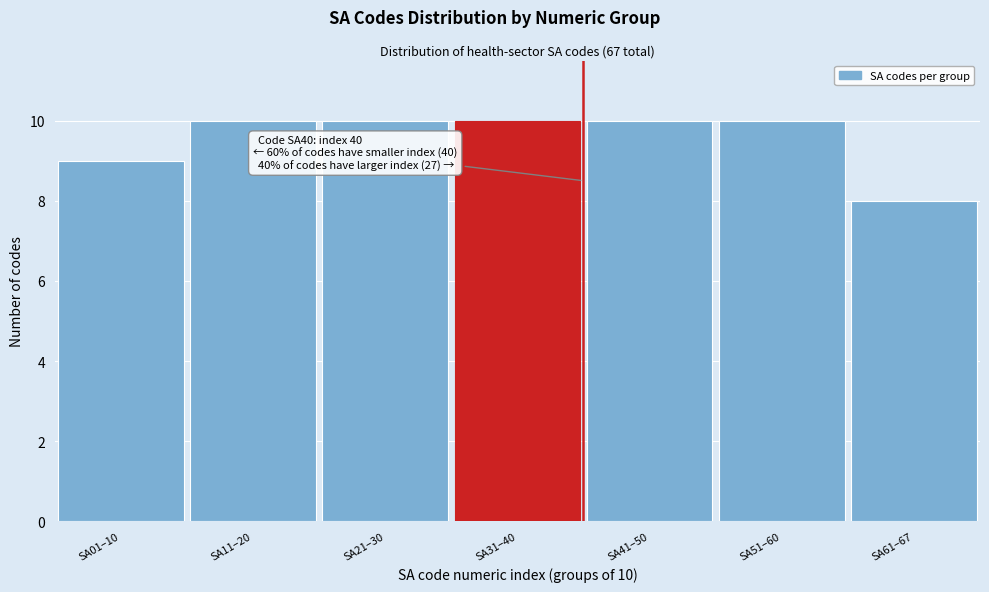

Reading left to right, extract all data points from this chart.

9	10	10	10	10	10	8